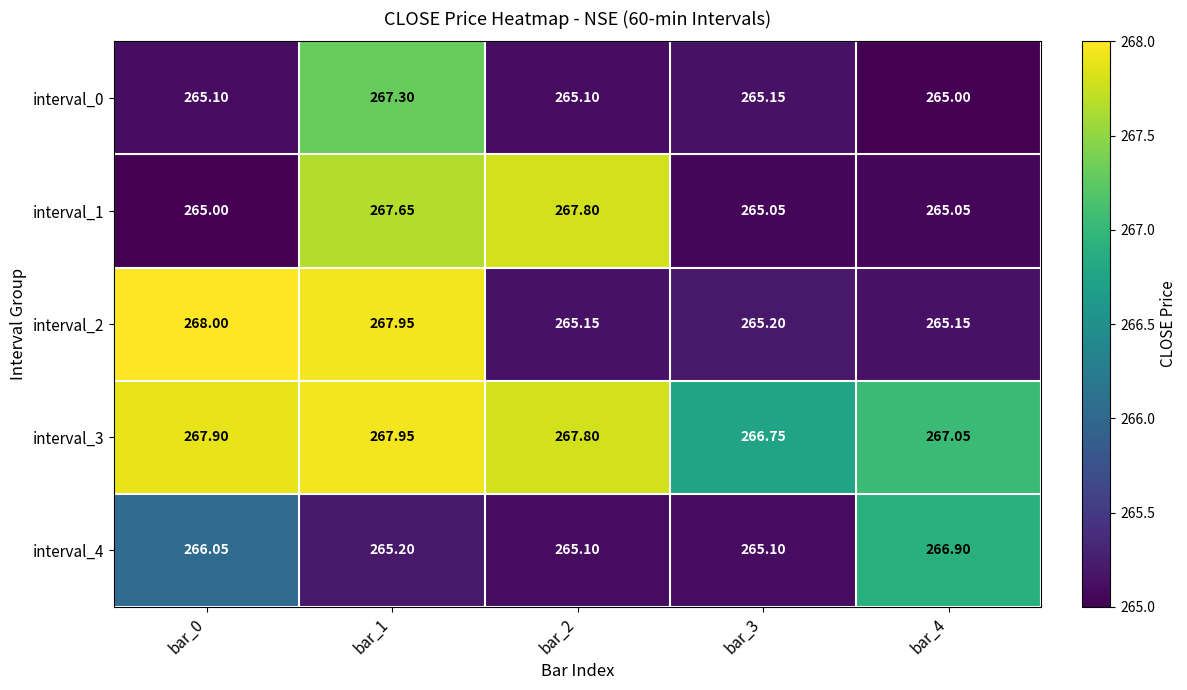

Is the value of interval_3 at bar_3 greater than the value of interval_4 at bar_3?

Yes